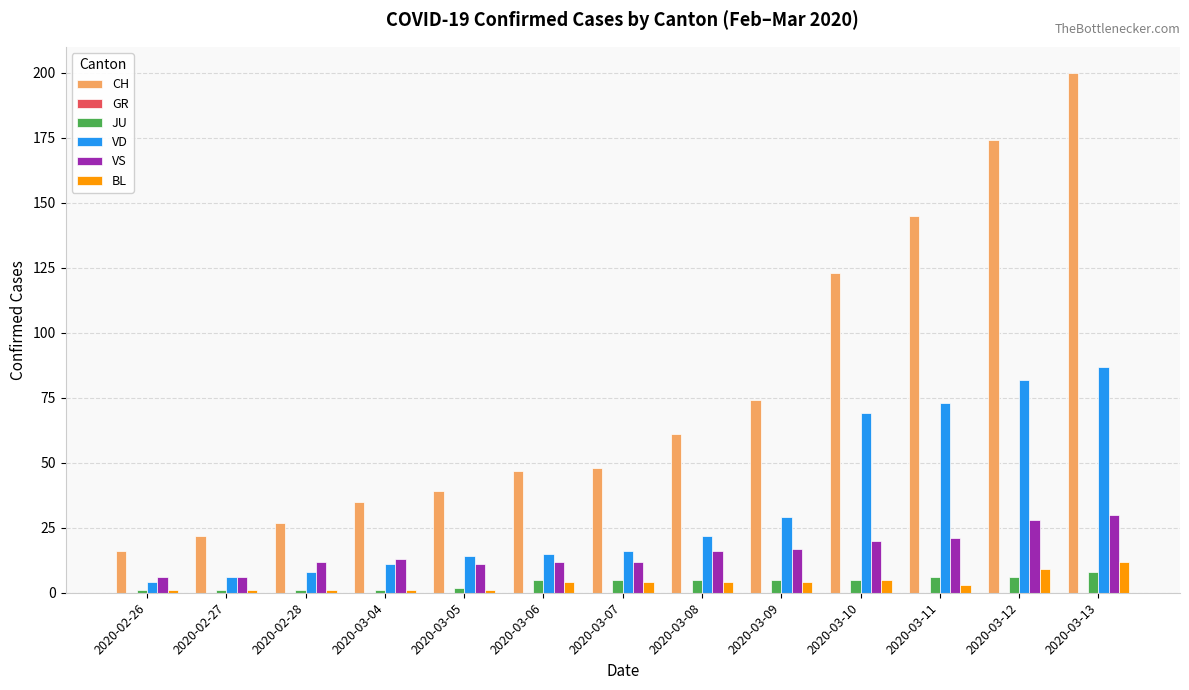

What position from the left is 2020-03-05?

5